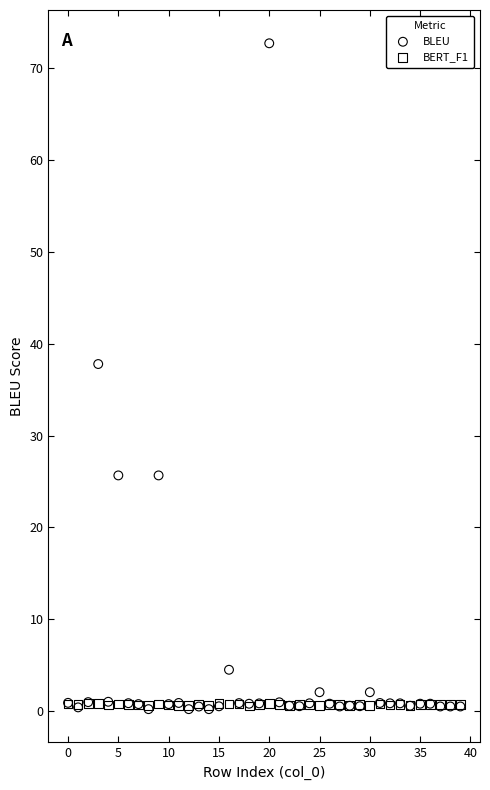

In the BLEU series, what Y value is closest to 36?

37.8